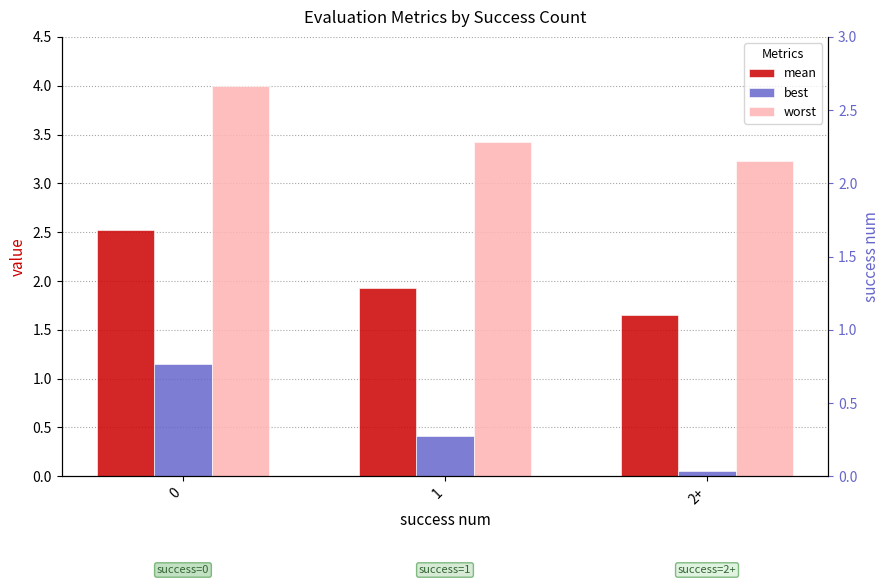

Reading right to left, transcribe all the data shown in this chart.

mean: 1.7	1.9	2.5
best: 0.1	0.4	1.2
worst: 3.2	3.4	4.0